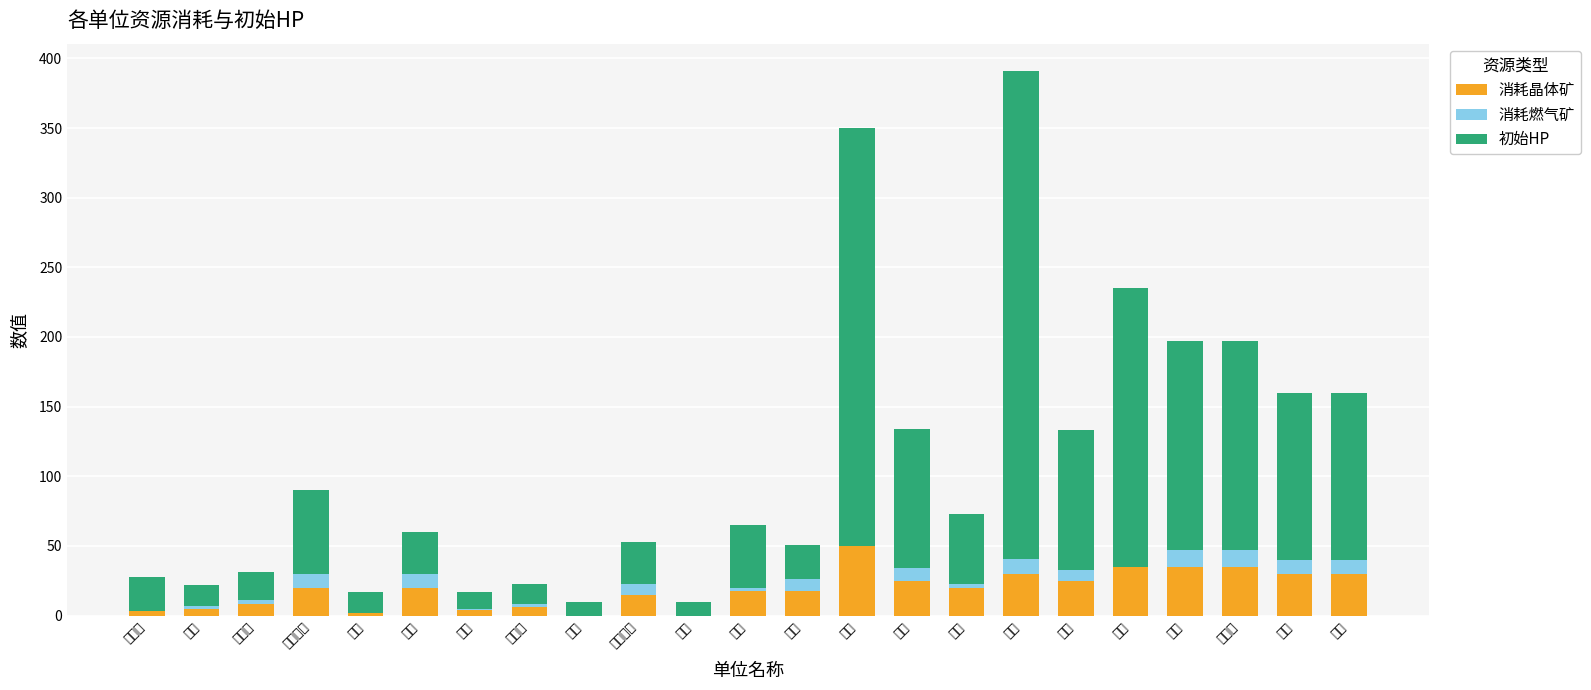

What is the label of the 7th bar from the right?

地堡